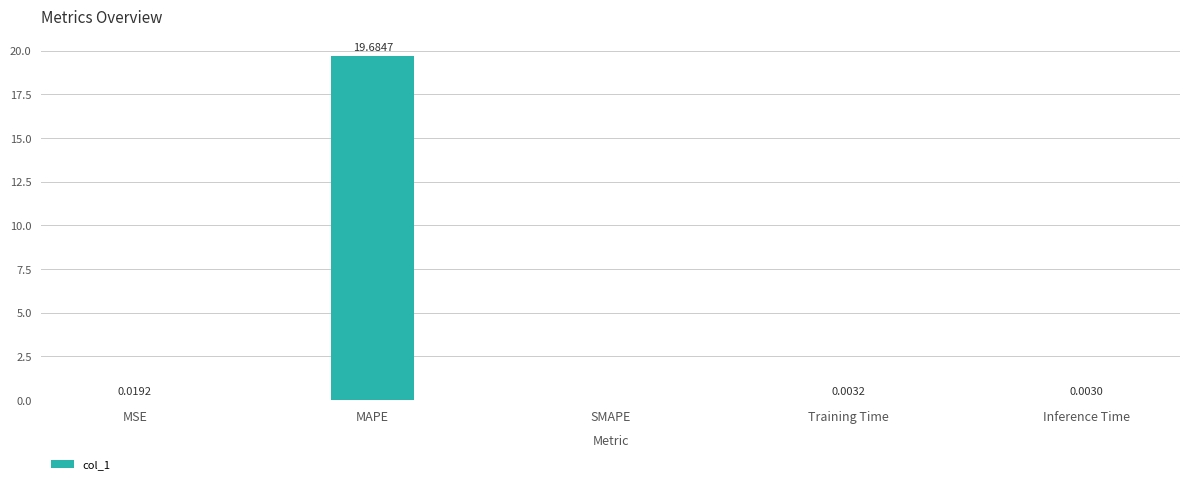

Where is the data nearest to the value 9?

MSE